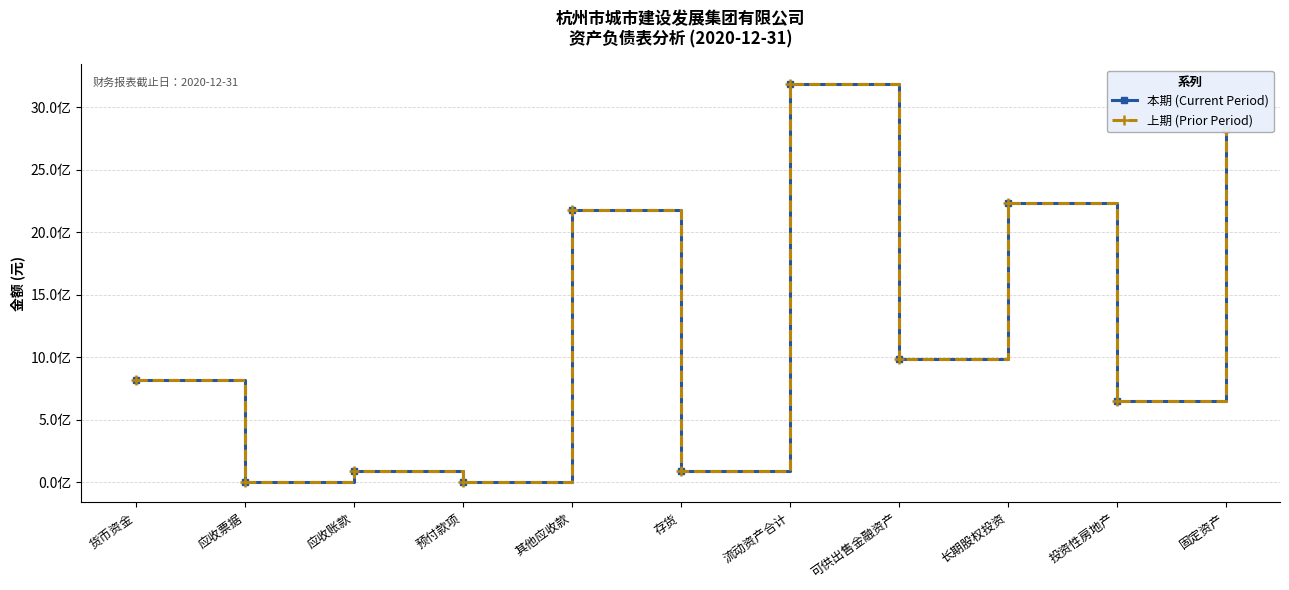

Reading right to left, transcribe all the data shown in this chart.

本期 (Current Period): 2825446811.6	649965285.9	2232281356.1	987346438.3	3185912216.9	94178028.8	2180382902.6	360794.2	88139471.7	2000000.0	820851019.7
上期 (Prior Period): 2825446811.6	649965285.9	2232281356.1	987346438.3	3185912216.9	94178028.8	2180382902.6	360794.2	88139471.7	2000000.0	820851019.7